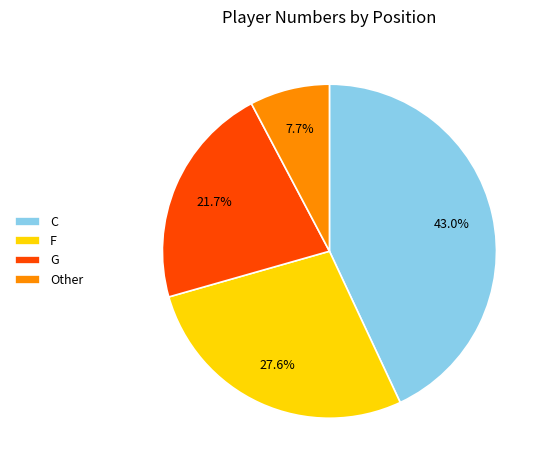

What percentage do C and G together represent?

64.7%